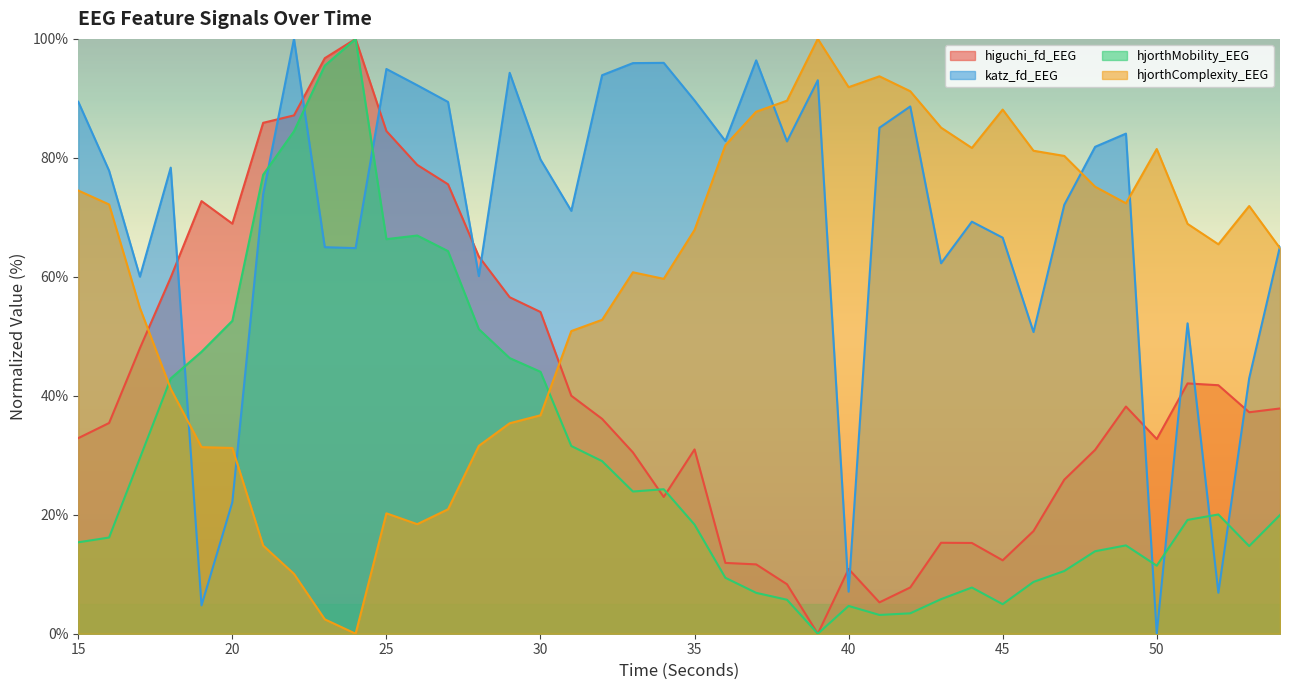

True or false: hjorthMobility_EEG and higuchi_fd_EEG cross at least once.

True